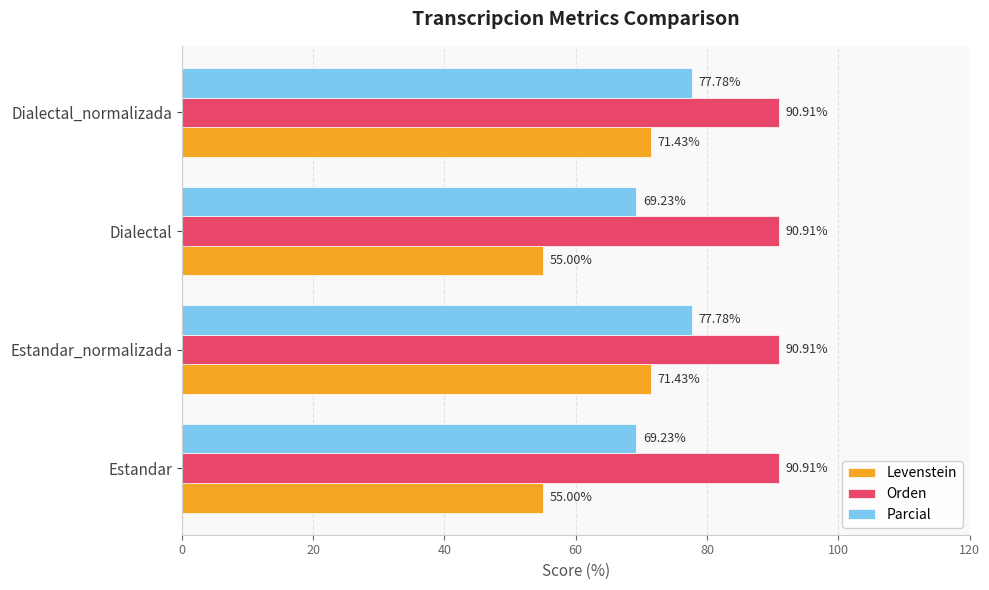

What is the sum of the Orden values at Dialectal_normalizada and Estandar?

181.8